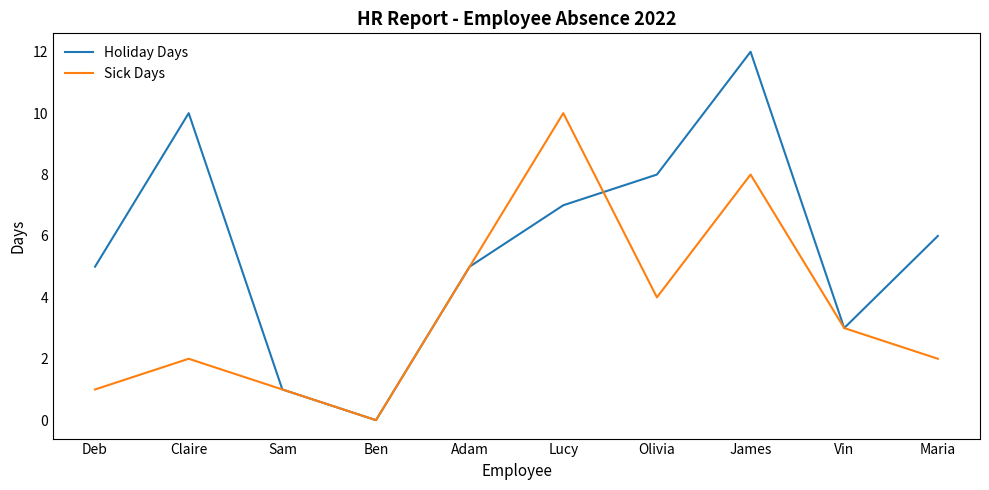

Rank the series by their maximum value, from lowest to highest.

Sick Days, Holiday Days